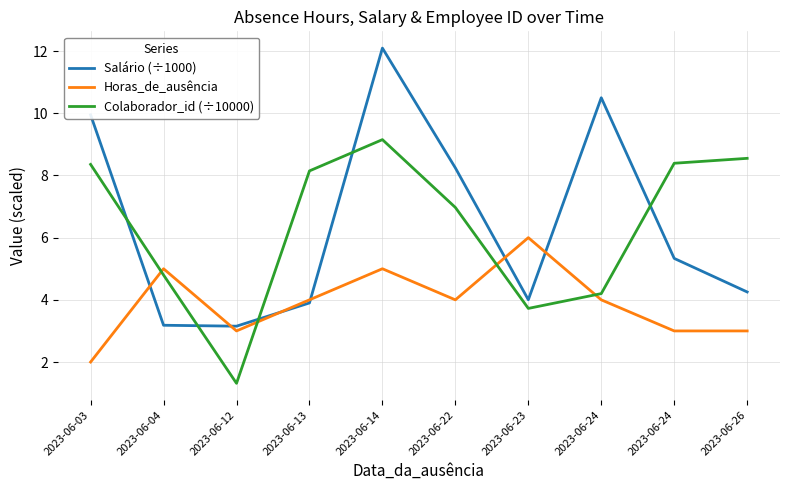

At which label is Horas_de_ausência closest to 4?

2023-06-13